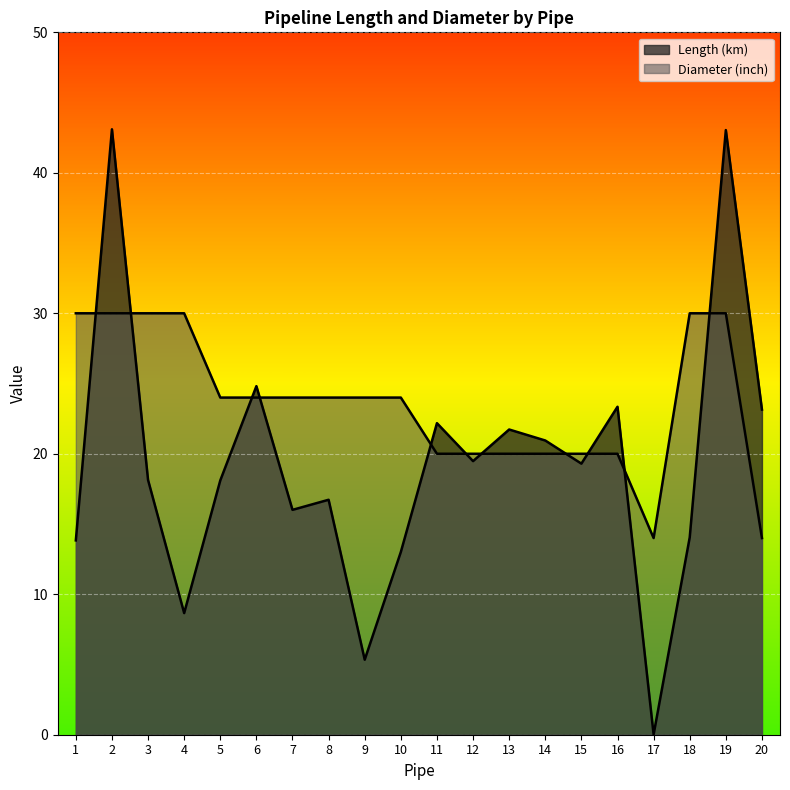

Which series has the widest spread of values?

Length (km)